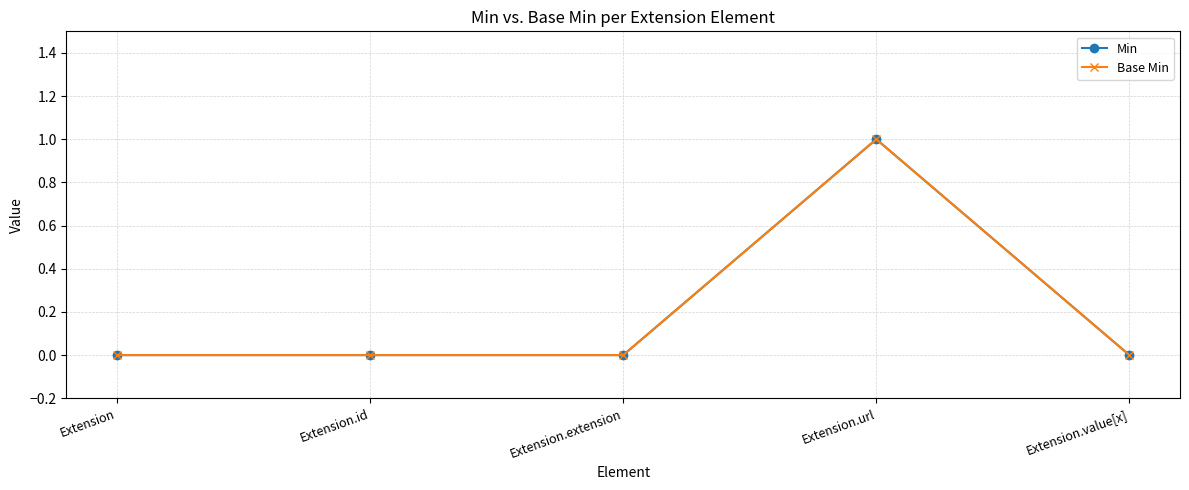

At which category is the sum across all series the highest?

Extension.url